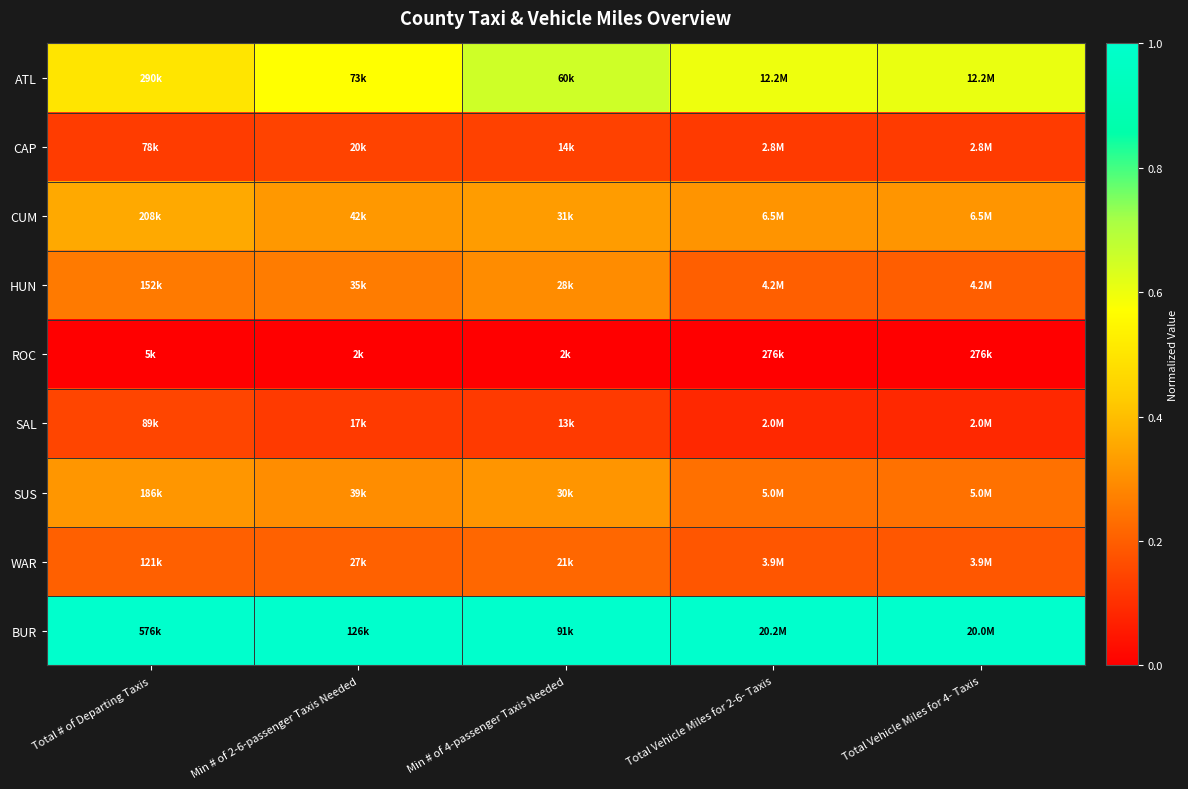

How many distinct data groups are displayed?

9